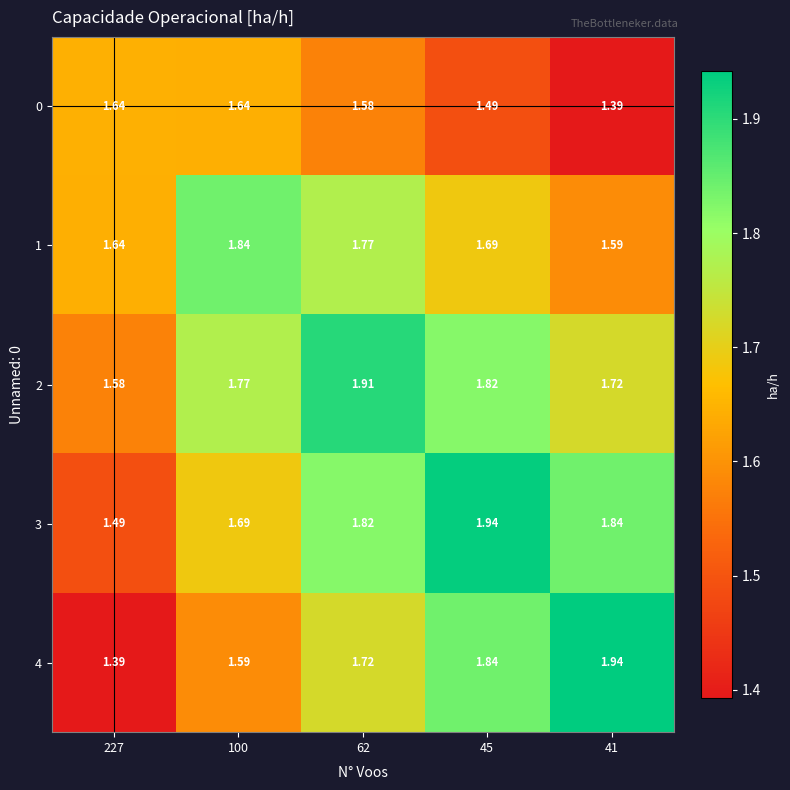

Is the value of 1 at 227 greater than the value of 3 at 41?

No